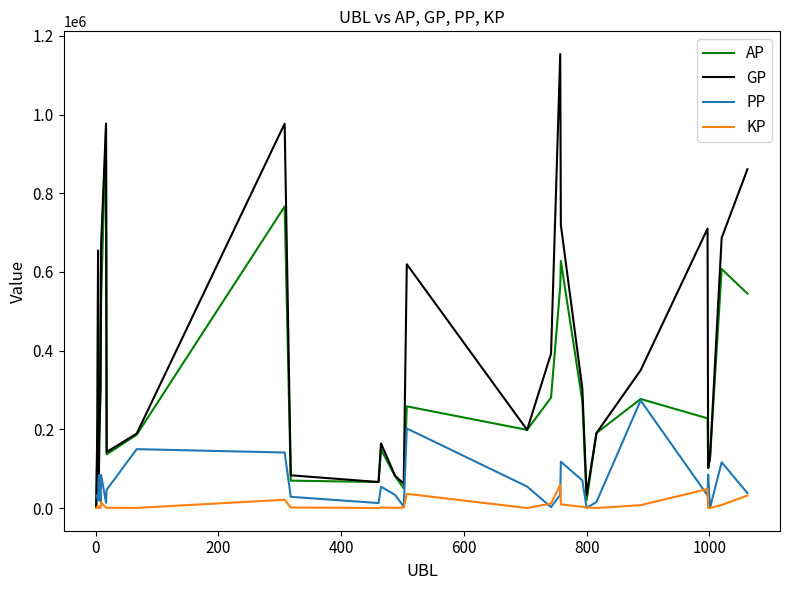

Rank the series by their maximum value, from lowest to highest.

KP, PP, AP, GP